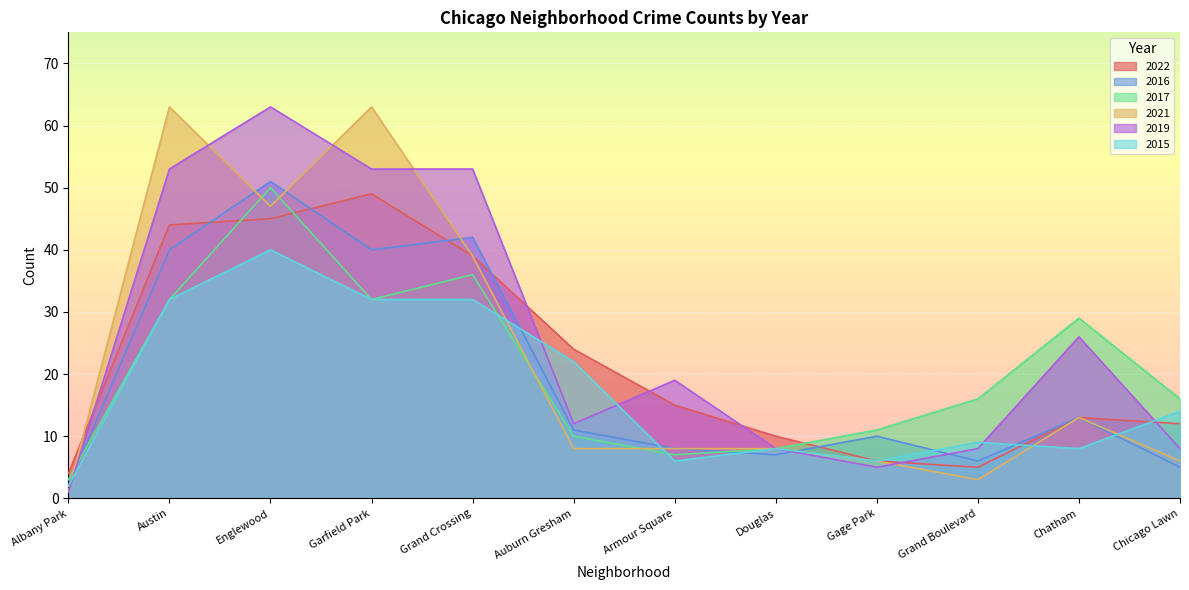

Is it true that 2017 equals 20 at Englewood?

False